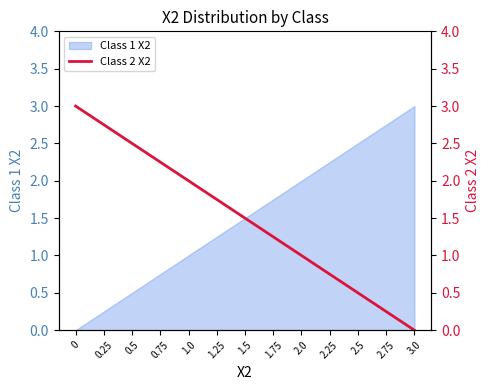

Is it true that Class 1 X2 equals 4.3 at 2.75?

False